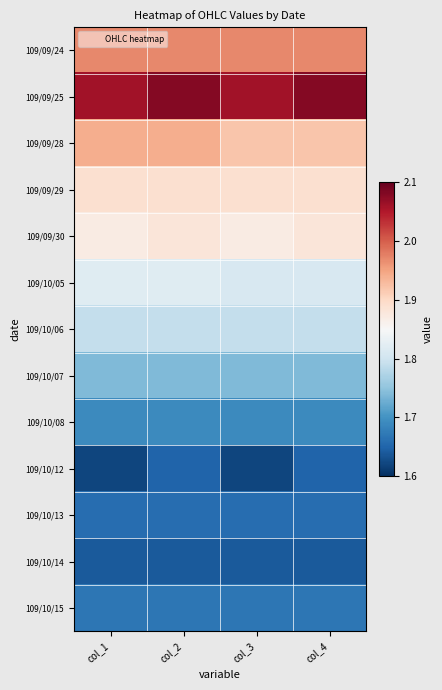

Rank the series by their maximum value, from lowest to highest.

109/10/14, 109/10/12, 109/10/13, 109/10/15, 109/10/08, 109/10/07, 109/10/06, 109/10/05, 109/09/30, 109/09/29, 109/09/28, 109/09/24, 109/09/25